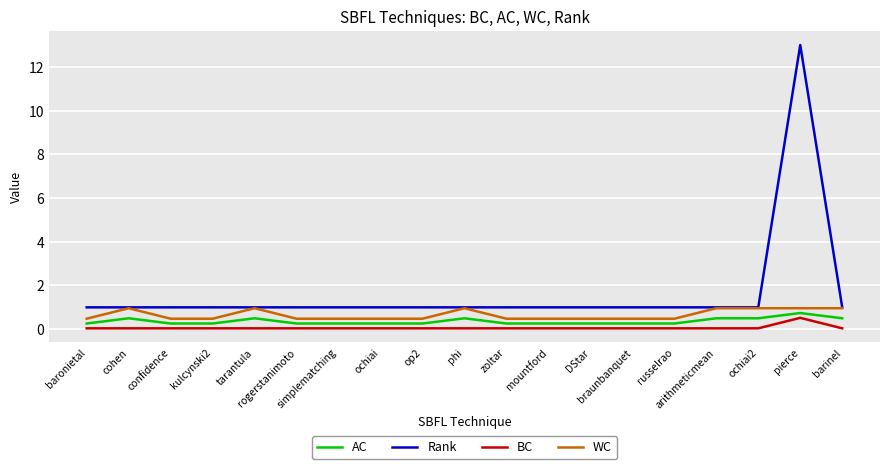

True or false: AC and BC cross at least once.

False